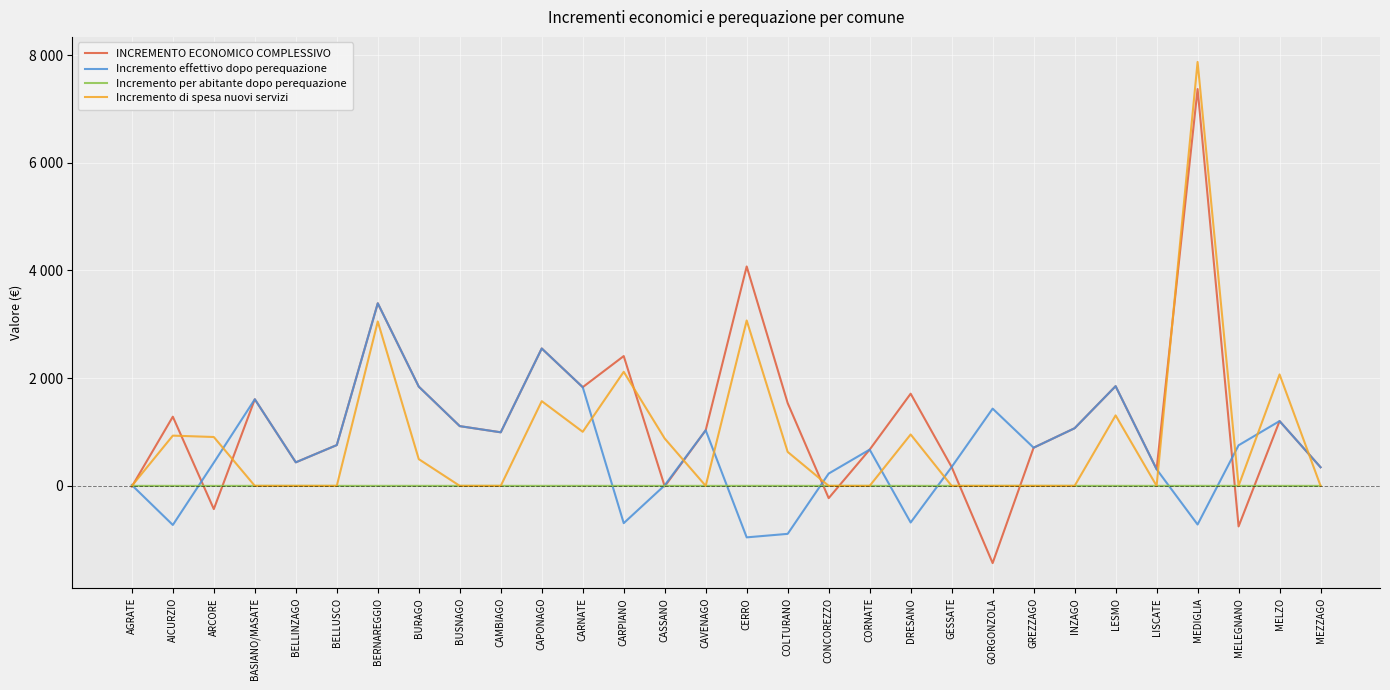

What is the lowest value of the INCREMENTO ECONOMICO COMPLESSIVO series?

-1434.2